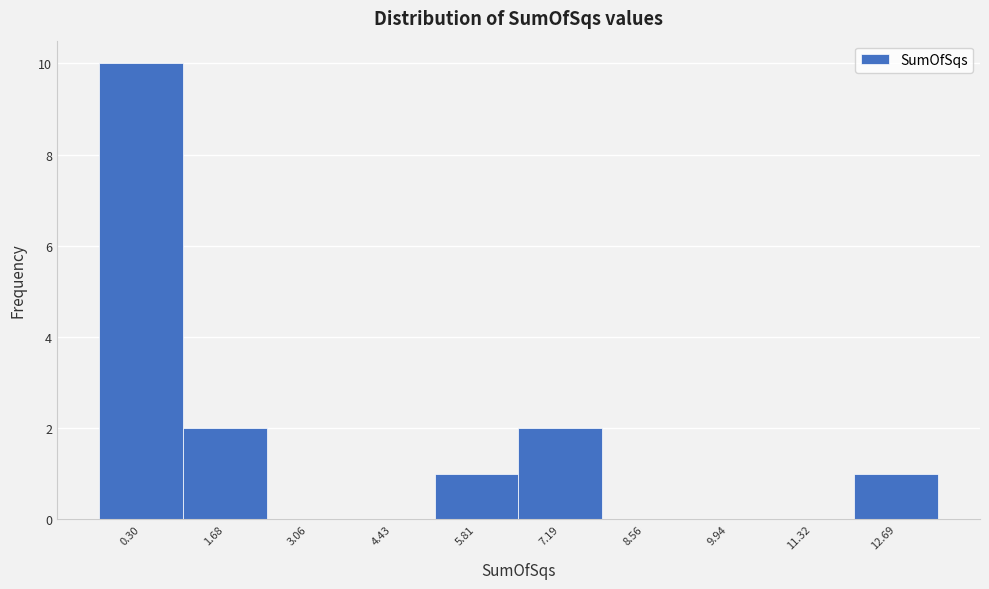

Reading left to right, list all the values displayed in this chart.

0.30=10	1.68=2	3.06=0	4.43=0	5.81=1	7.19=2	8.56=0	9.94=0	11.32=0	12.69=1